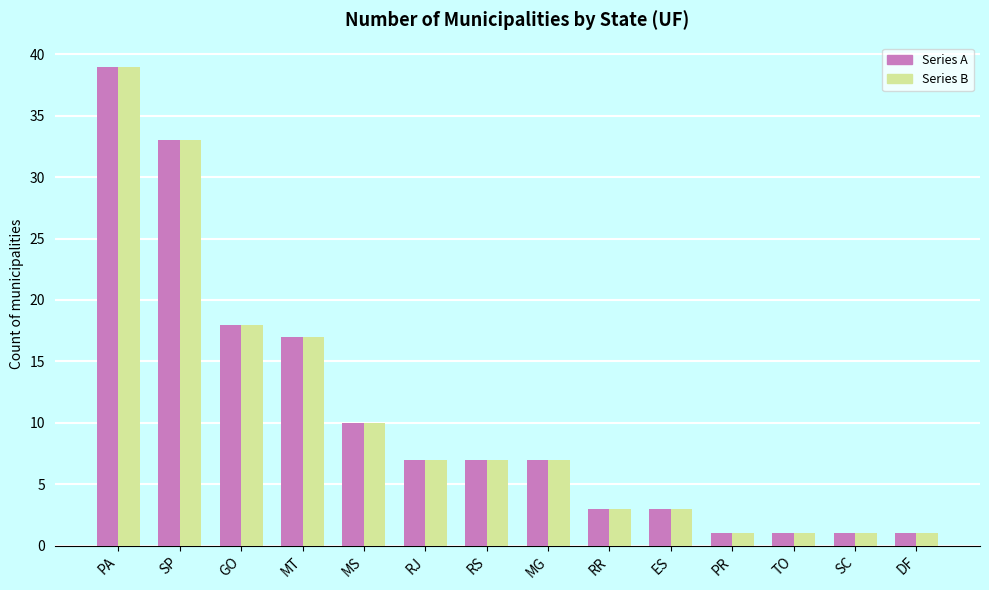

At which category is the sum across all series the highest?

PA